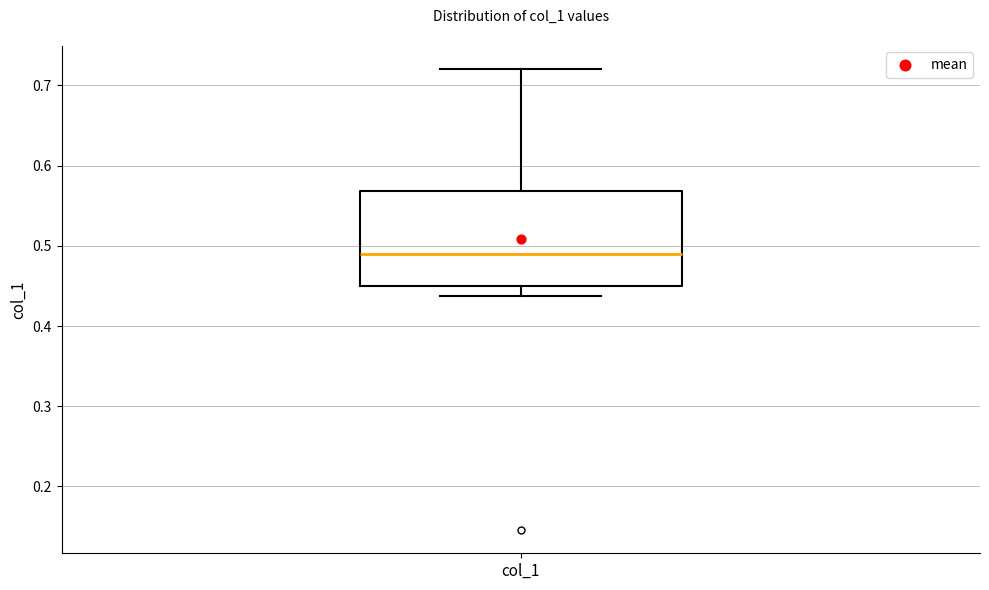

Where does the median line of the box for col_1 sit on the y-axis? The values are not printed on the chart, so give them approximately, as read against the axis.

0.49